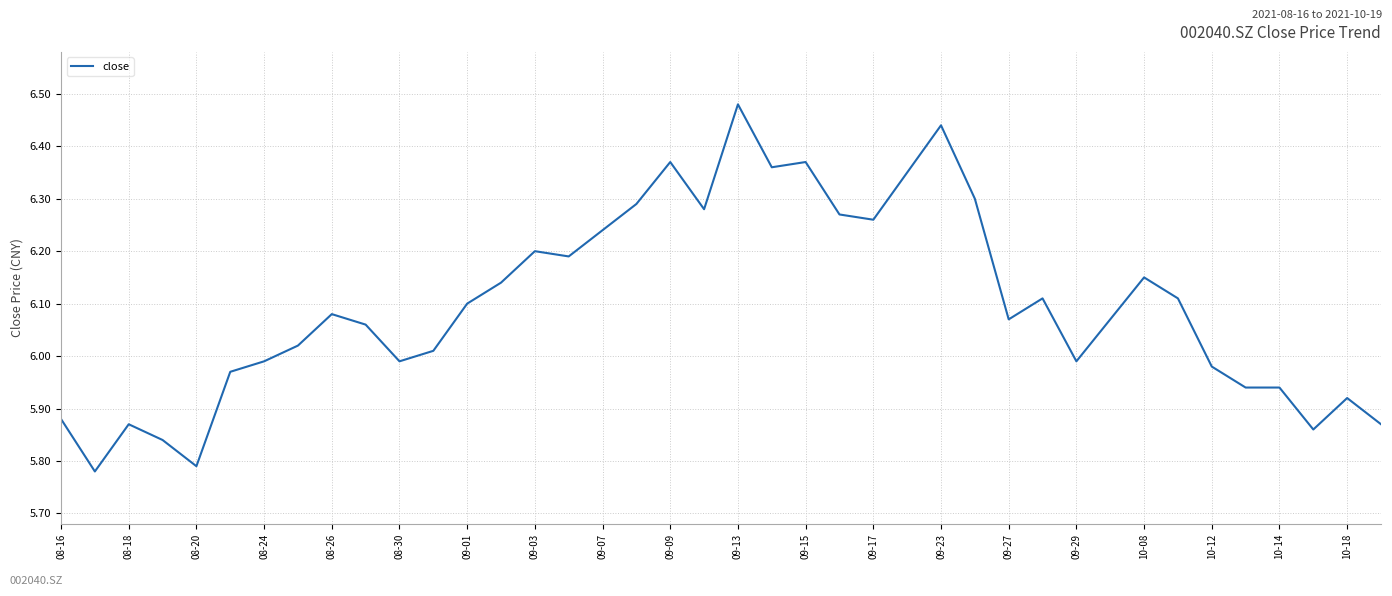

What is the difference between the maximum and minimum values?

0.7